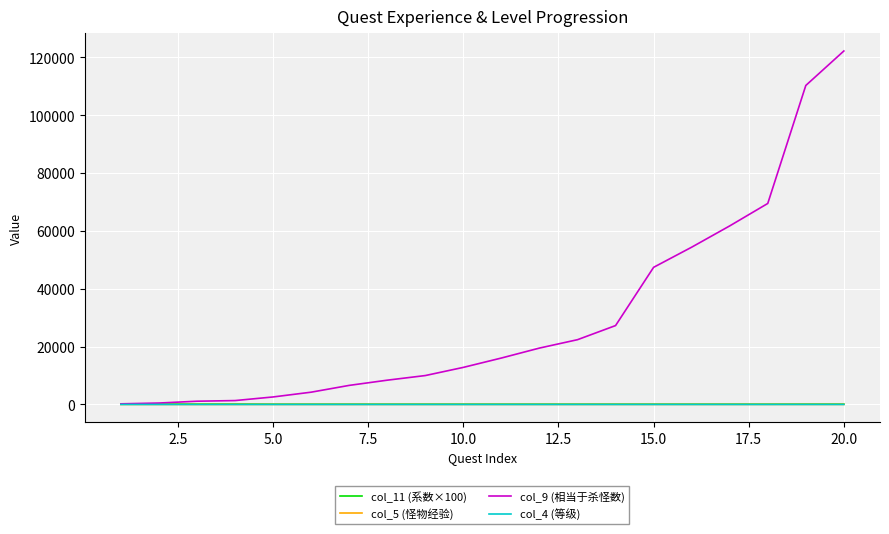

Which series has the largest range (max minus min)?

col_9 (相当于杀怪数)